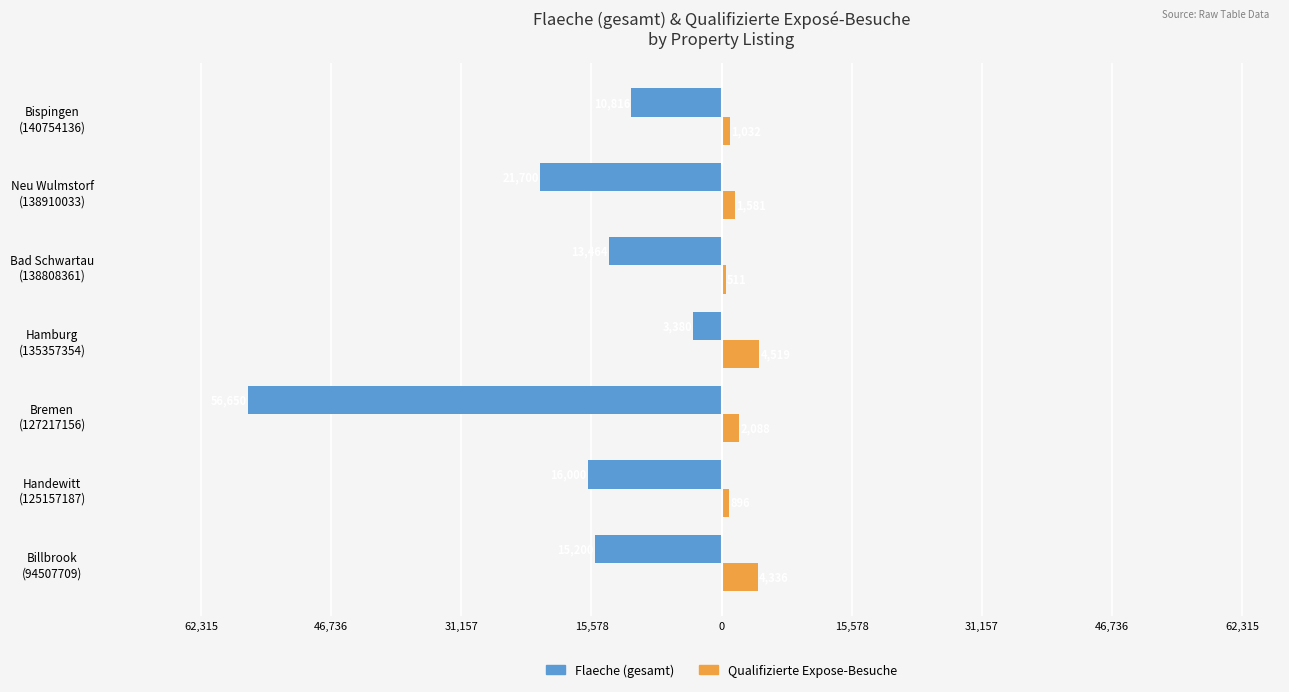

What are all the series names shown in the legend?

Flaeche (gesamt), Qualifizierte Expose-Besuche